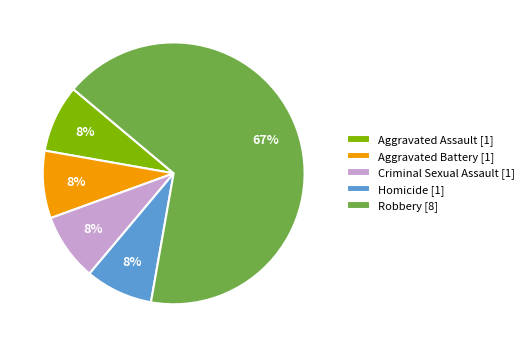

Does any single category account for the majority?

Yes